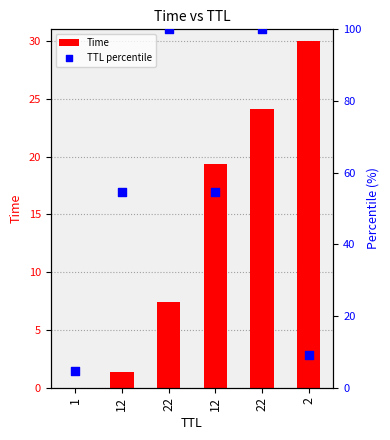

What is the total value across all series at 1?

4.5